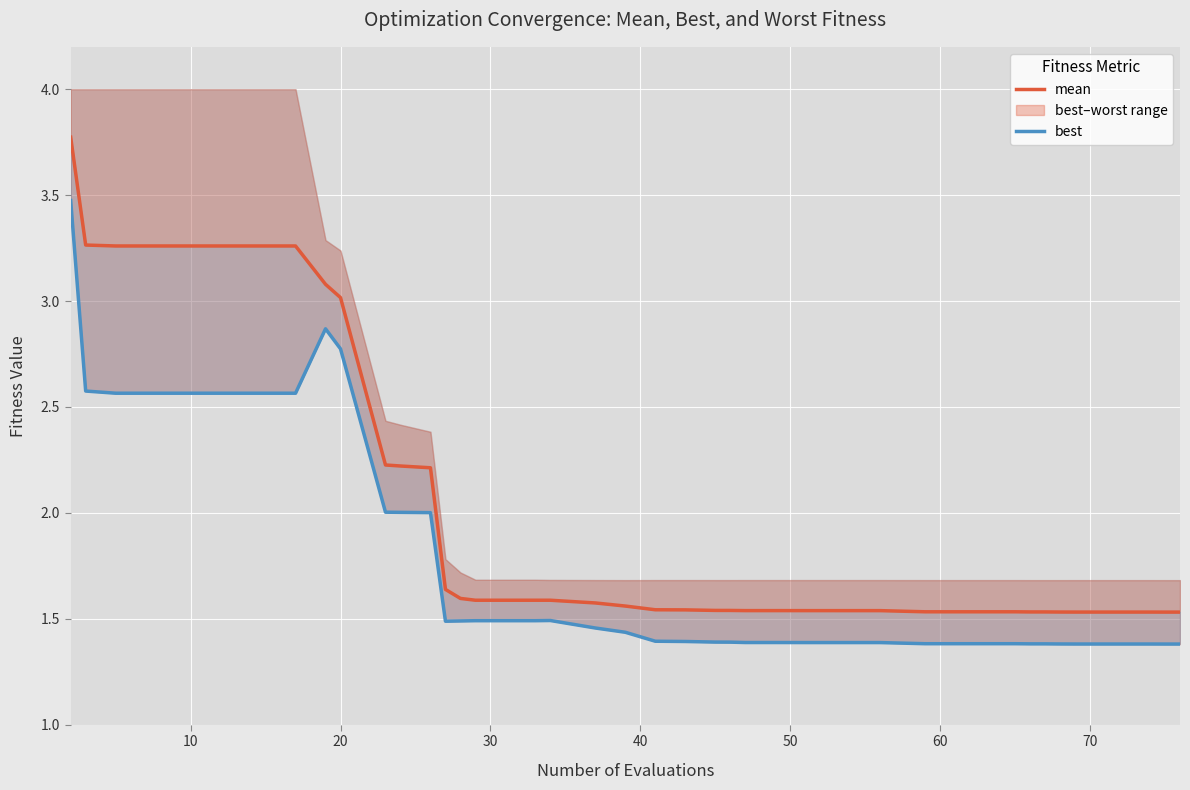

Is the value of mean at 18 greater than the value of best at 39?

Yes